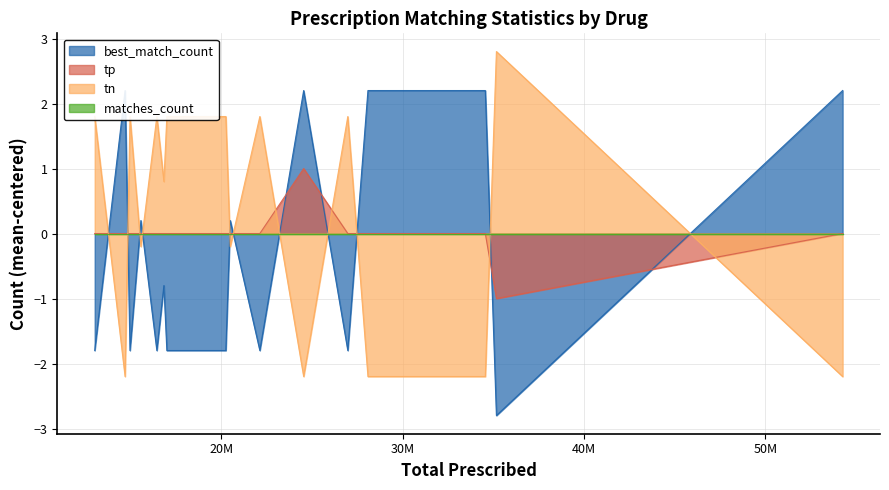

How many interior local peaks does the tp series have?

1